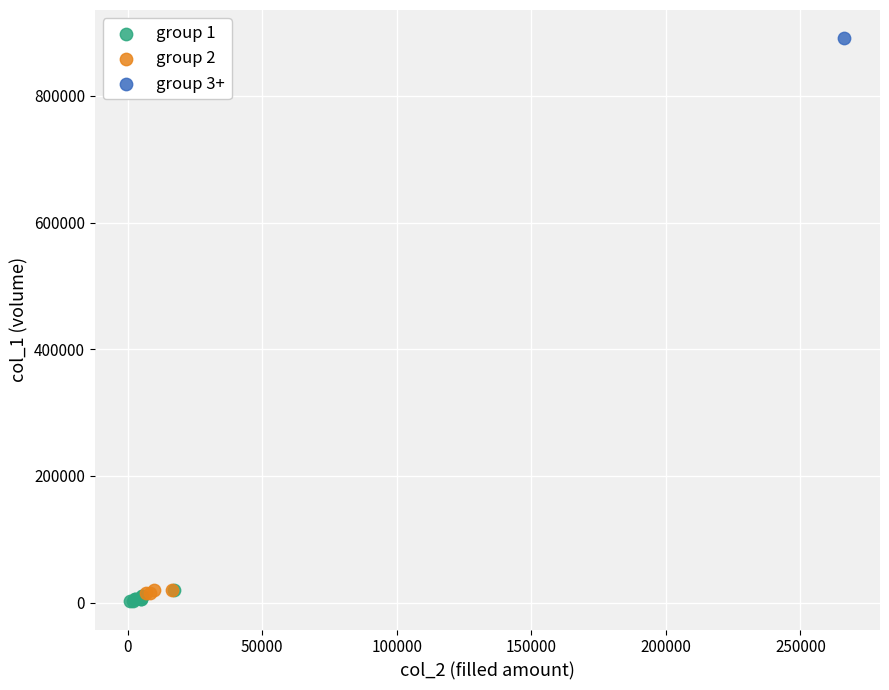

What are all the series names shown in the legend?

group 1, group 2, group 3+